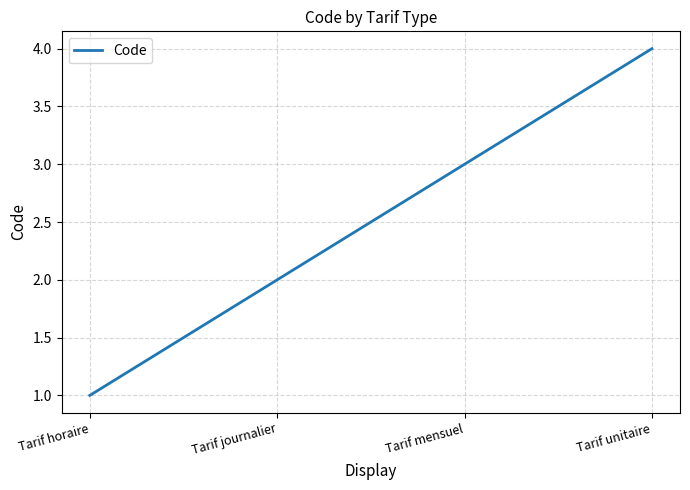

Which has a higher value, Tarif unitaire or Tarif horaire?

Tarif unitaire